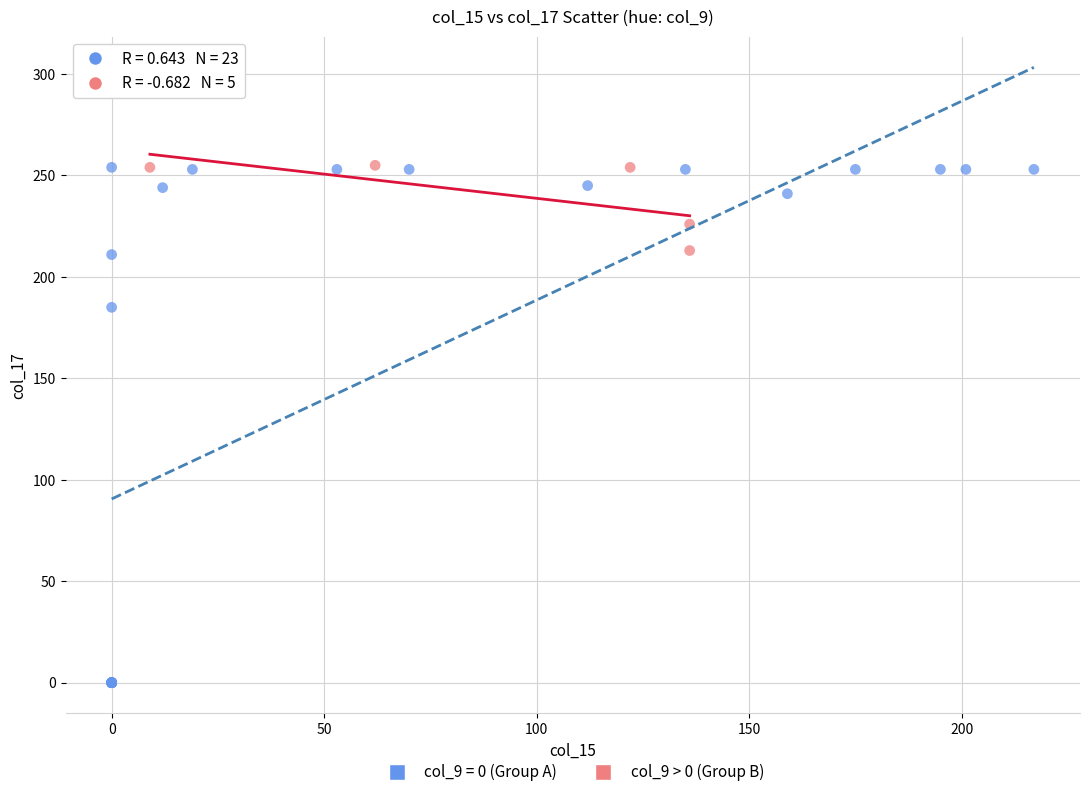

Which series reaches the minimum Y coordinate?

col_9 = 0 (Group A)